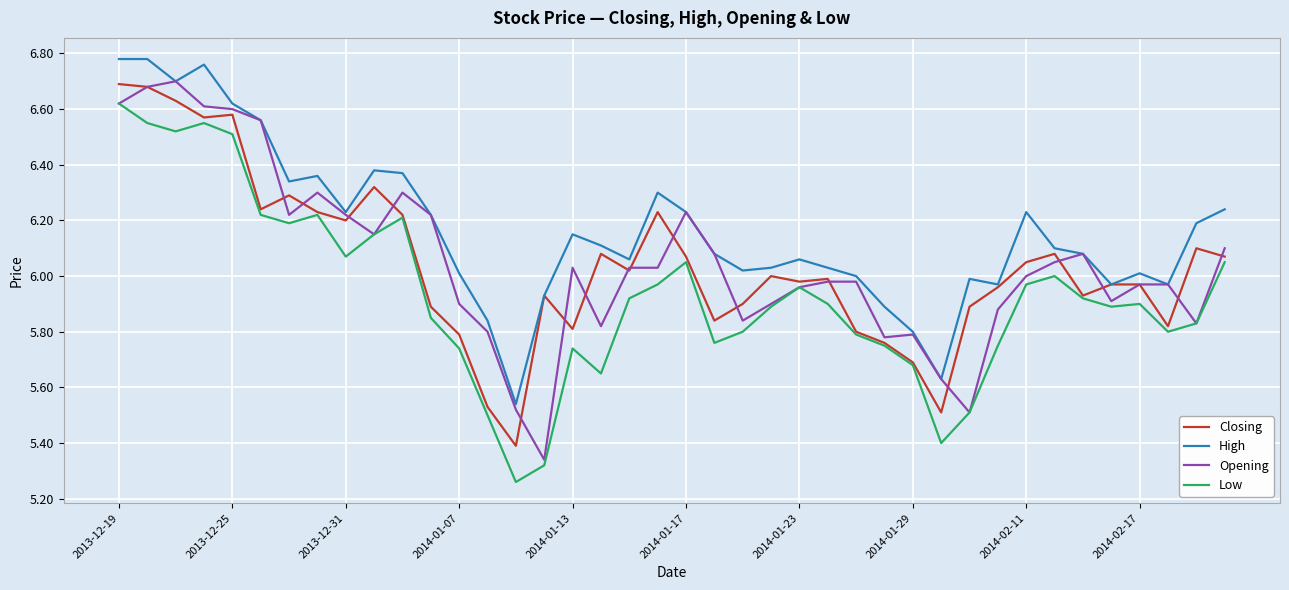

True or false: High and Low intersect in this chart.

False